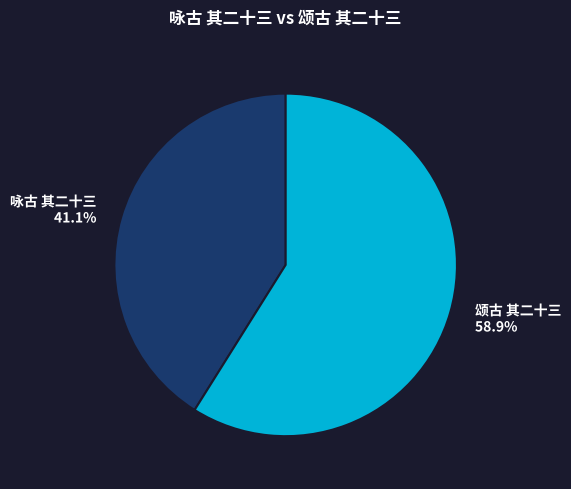

To the nearest percent, what is the difference between the largest and smallest slice percentages?

18%